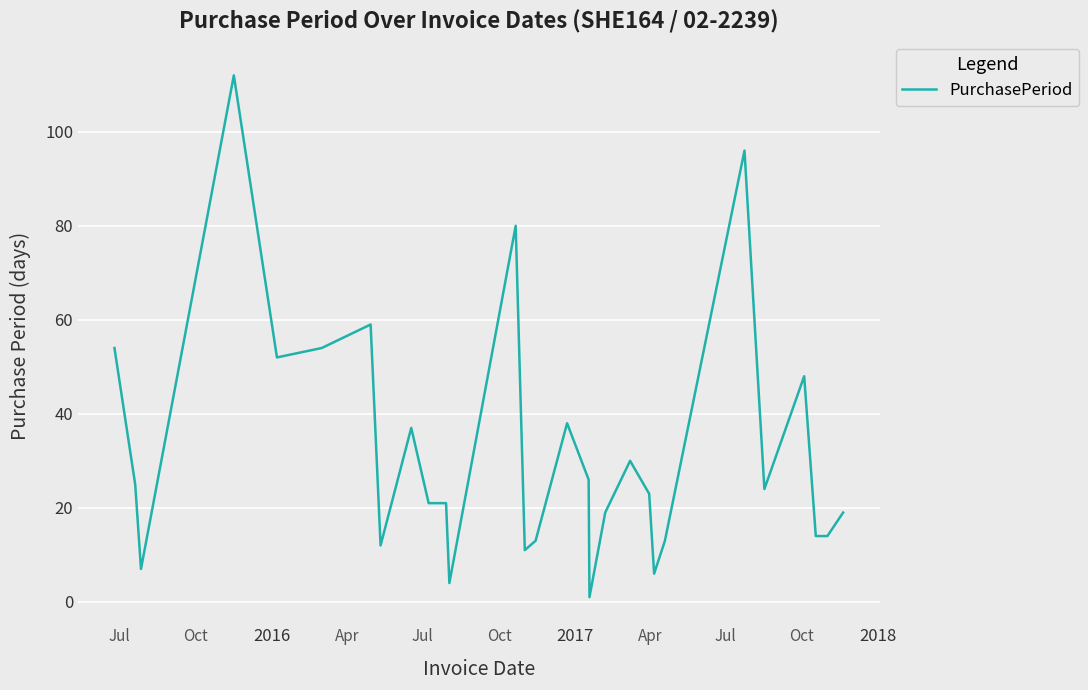

What is the maximum value shown in the chart?

112